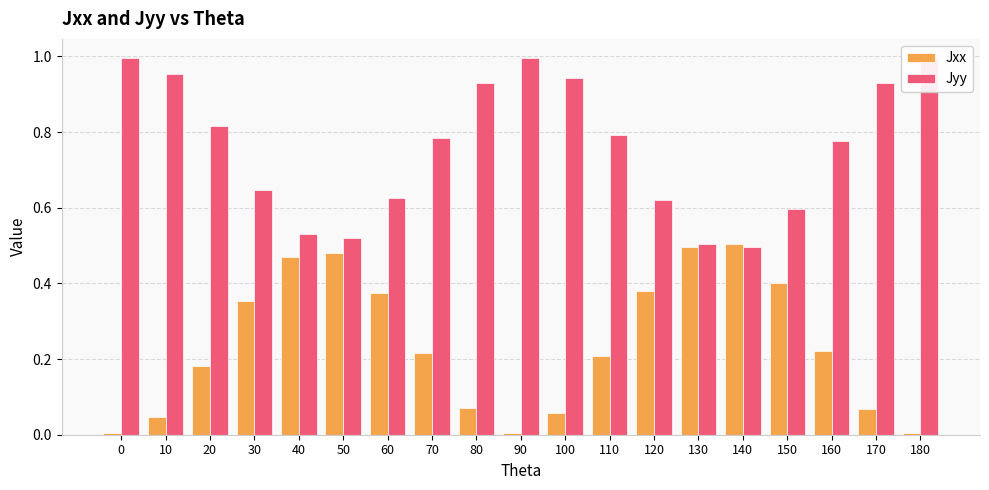

Rank the series by their average value, from highest to lowest.

Jyy, Jxx